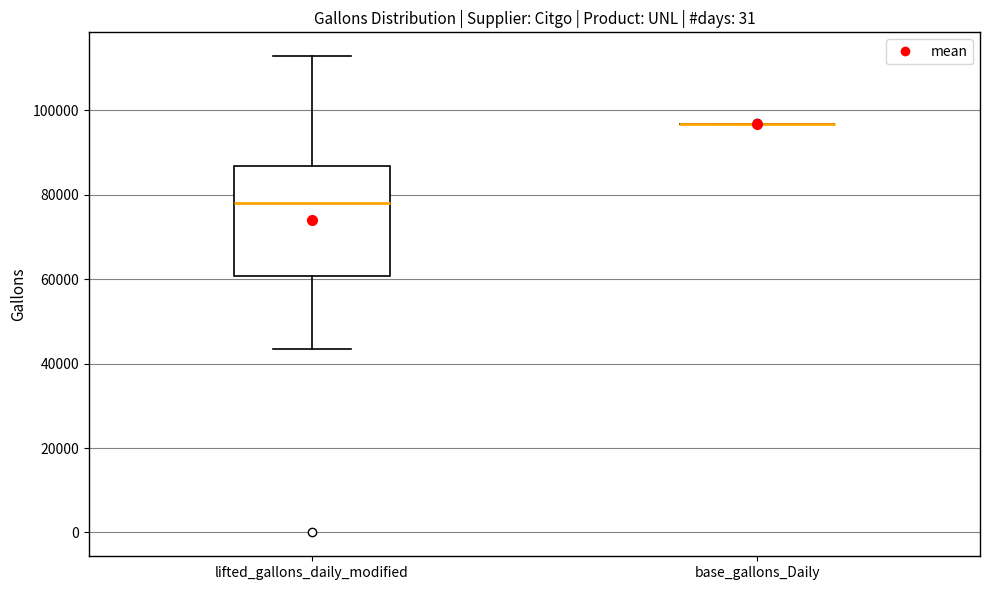

Reading left to right, transcribe this box plot: for each box, give where its median line is, the range the box spans, and where its two whiskers end, as read against the y-axis. The values are not printed on the chart, so give them approximately, as read against the axis.

lifted_gallons_daily_modified: median 78000, box 60000 to 86000, whiskers 44000 to 112000
base_gallons_Daily: box collapsed to a line at 96000, whiskers 96000 to 96000